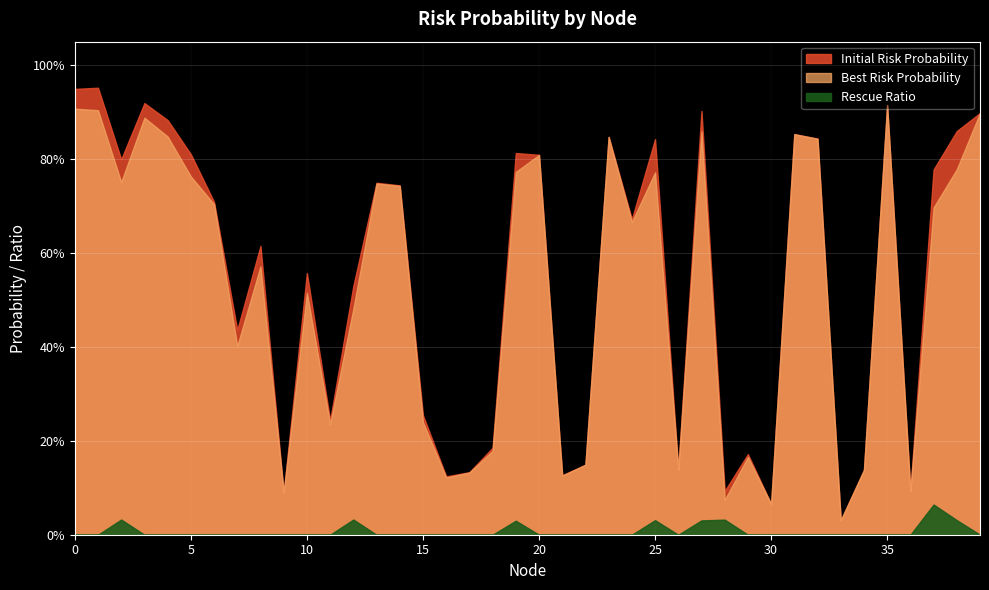

True or false: Initial Risk Probability and Rescue Ratio cross at least once.

False